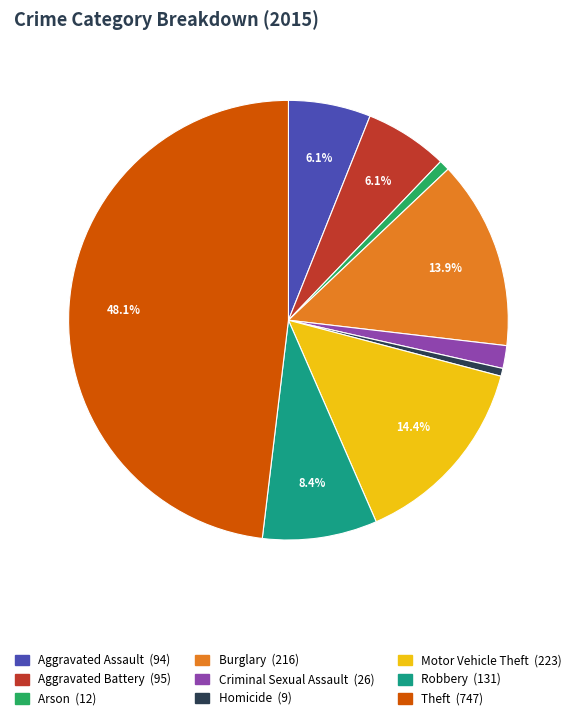

To the nearest percent, what is the average slice percentage?

11%